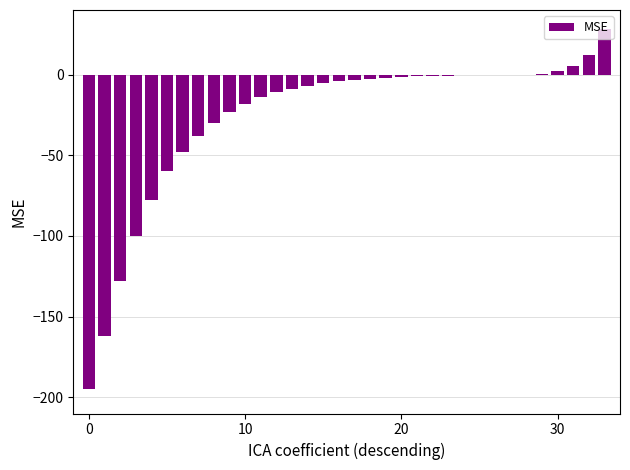

What is the sum of all values?

-896.4